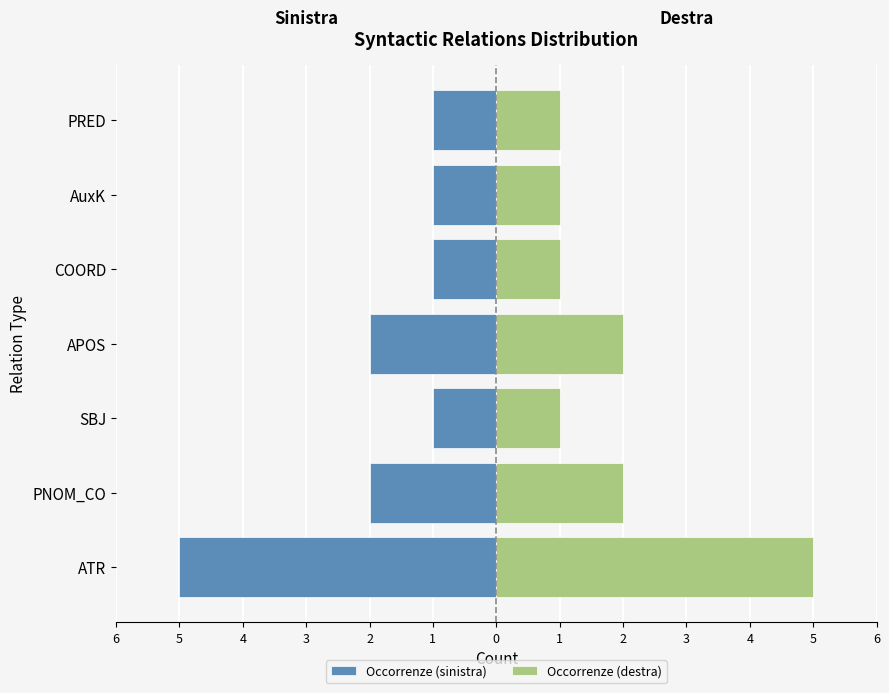

Which series has the largest total across all categories?

Occorrenze (destra)